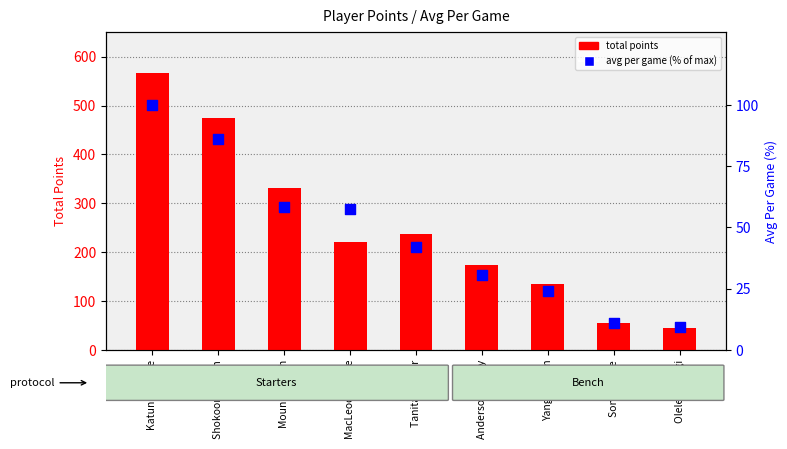

Which series reaches the maximum Y coordinate?

total points